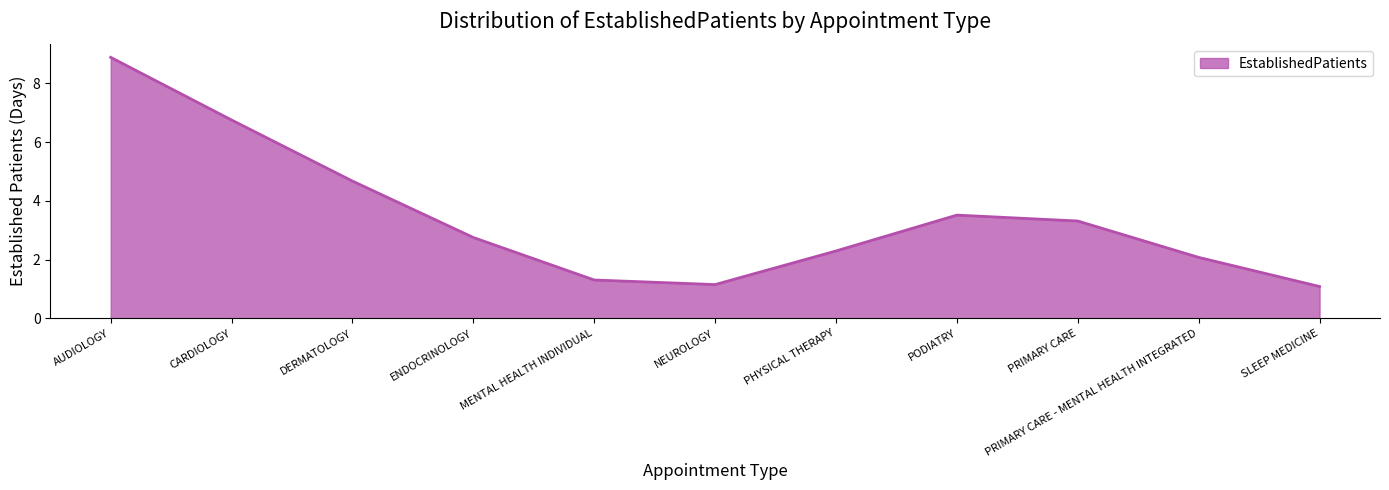

Where is the data nearest to the value 4?

PODIATRY